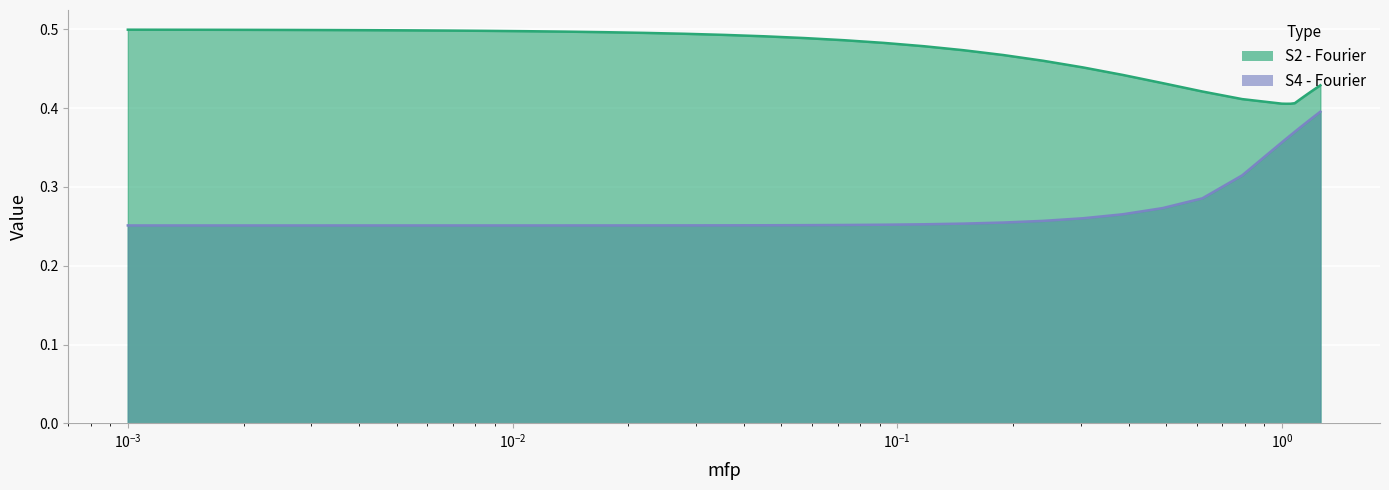

Is the value of S4 - Fourier at 35 greater than the value of S2 - Fourier at 16?

No